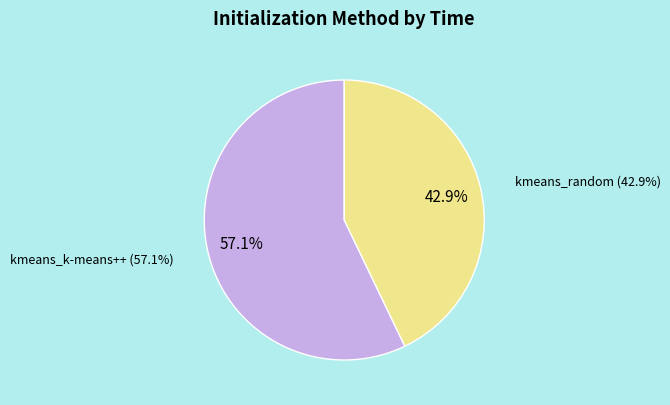

Combined, do kmeans_random and kmeans_k-means++ account for over 50%?

Yes